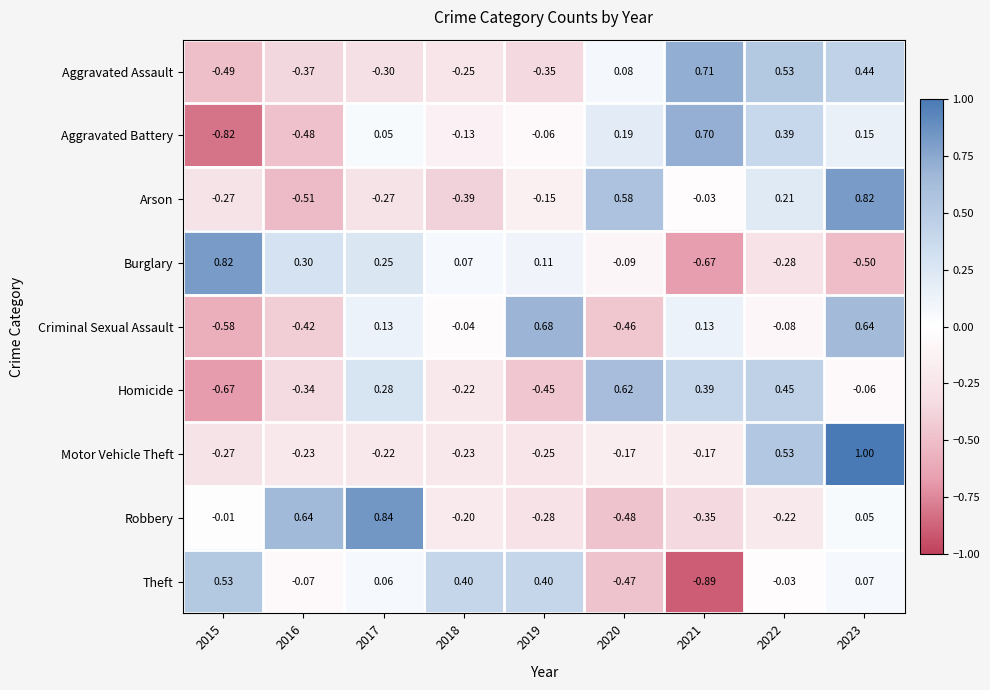

Which series changed the most between 2015 and 2022?

Aggravated Battery